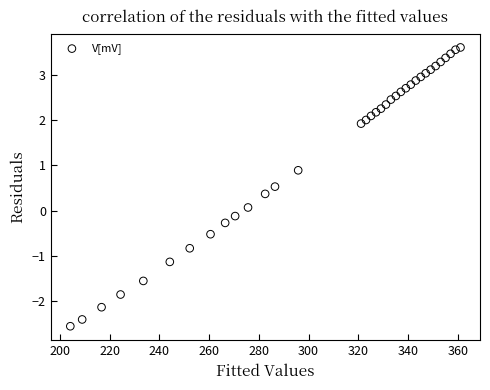

What is the range of X values (max minus min)?

157.0